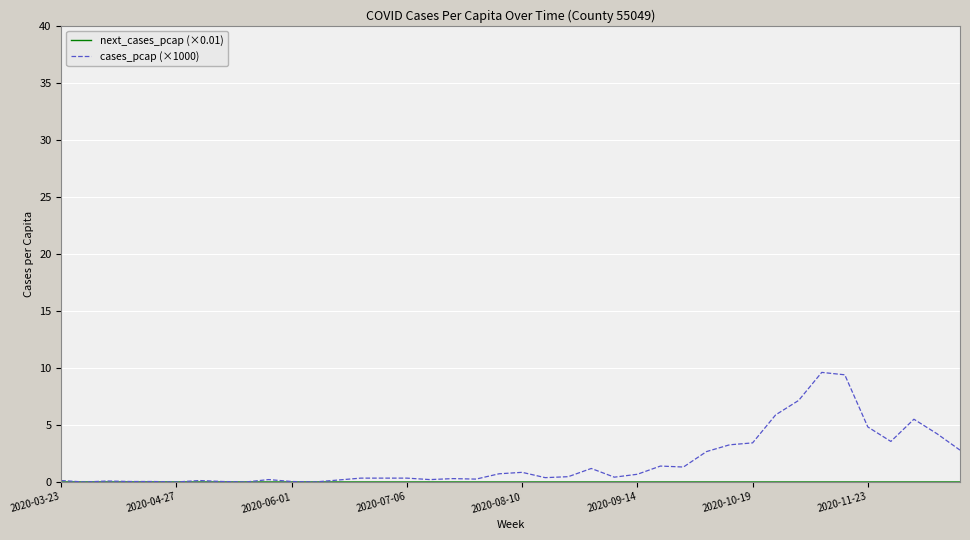

What is the highest value of the cases_pcap (×1000) series?

9.6